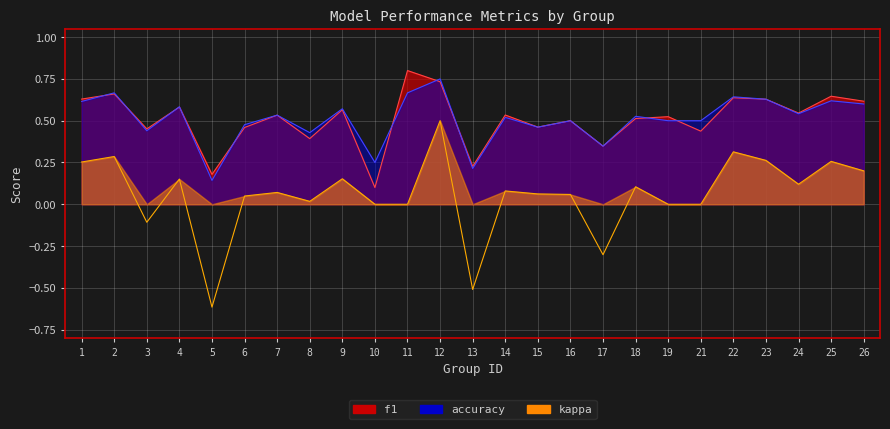

What is the difference between the maximum and second lowest values in the f1 series?

0.6